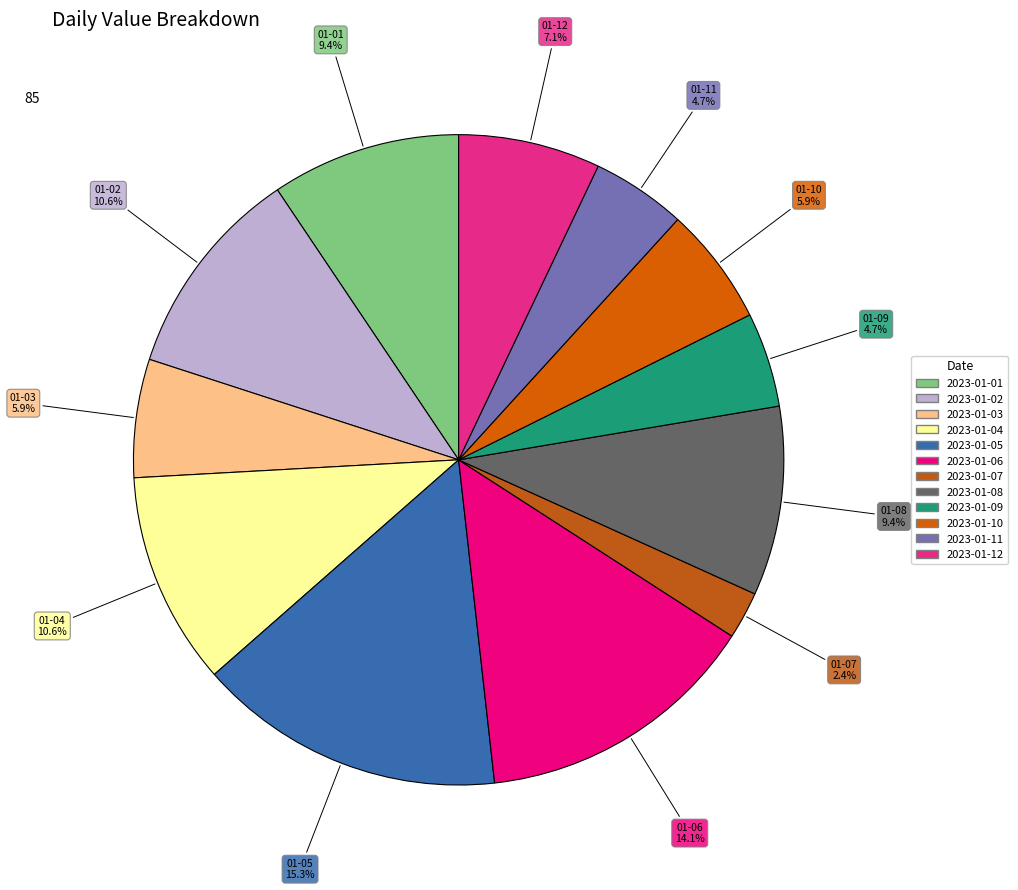

To the nearest percent, what is the difference between the 2023-01-01 and 2023-01-09 slice percentages?

5%